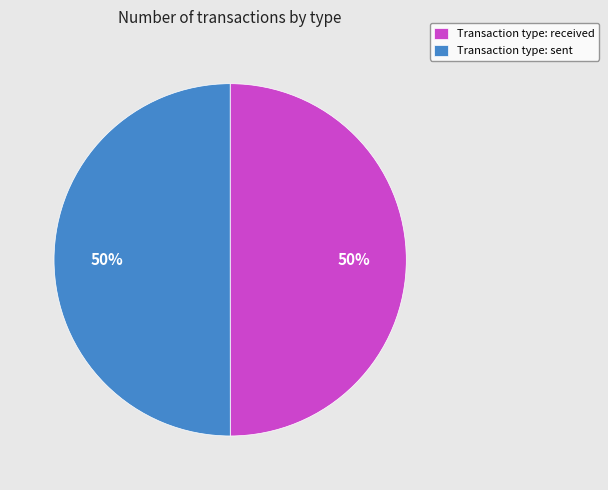

What percentage is the Transaction type: sent slice, to the nearest percent?

50%